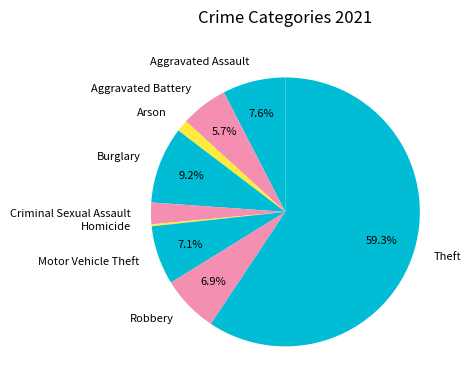

To the nearest percent, what portion does Aggravated Battery represent?

6%